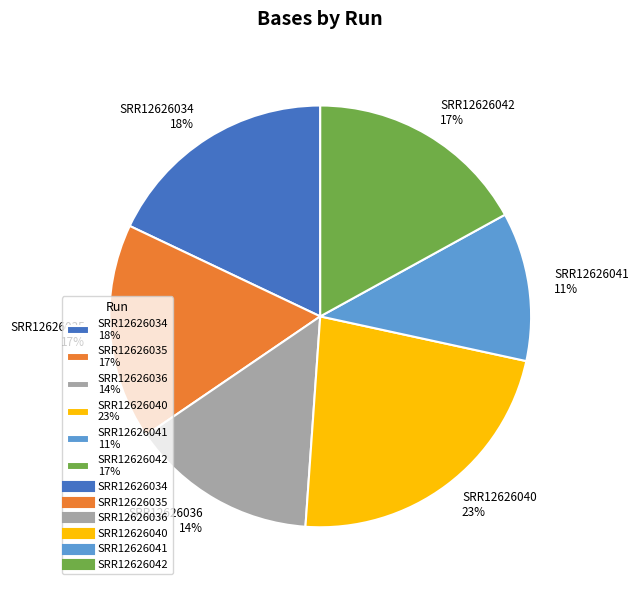

The SRR12626035 slice represents 17% of the pie. True or false?

True